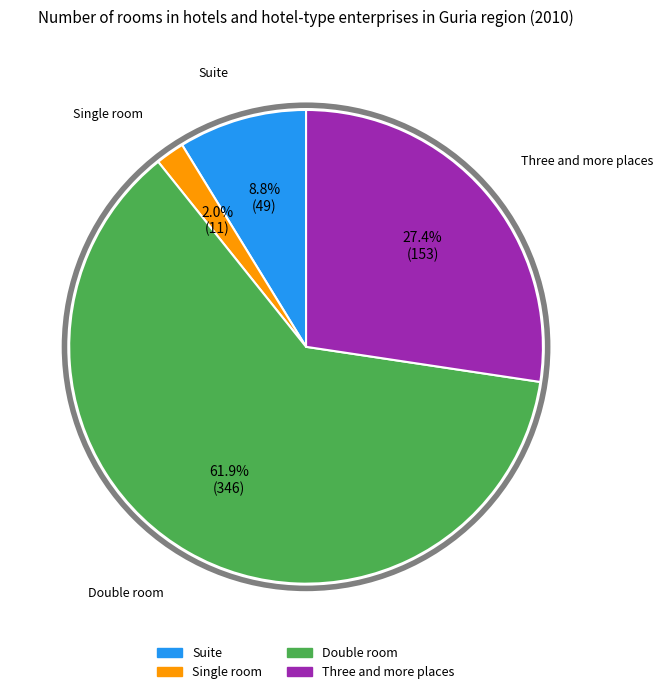

To the nearest percent, what is the difference between the largest and smallest slice percentages?

60%